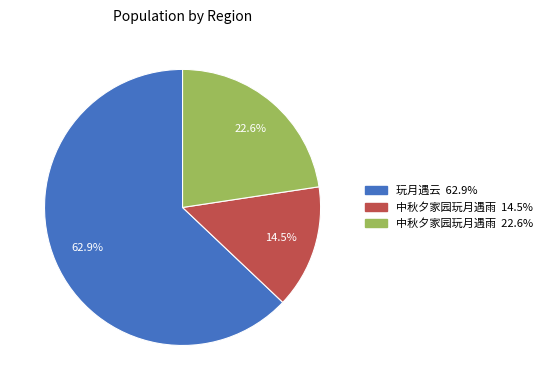

Is there a majority slice in this chart?

Yes